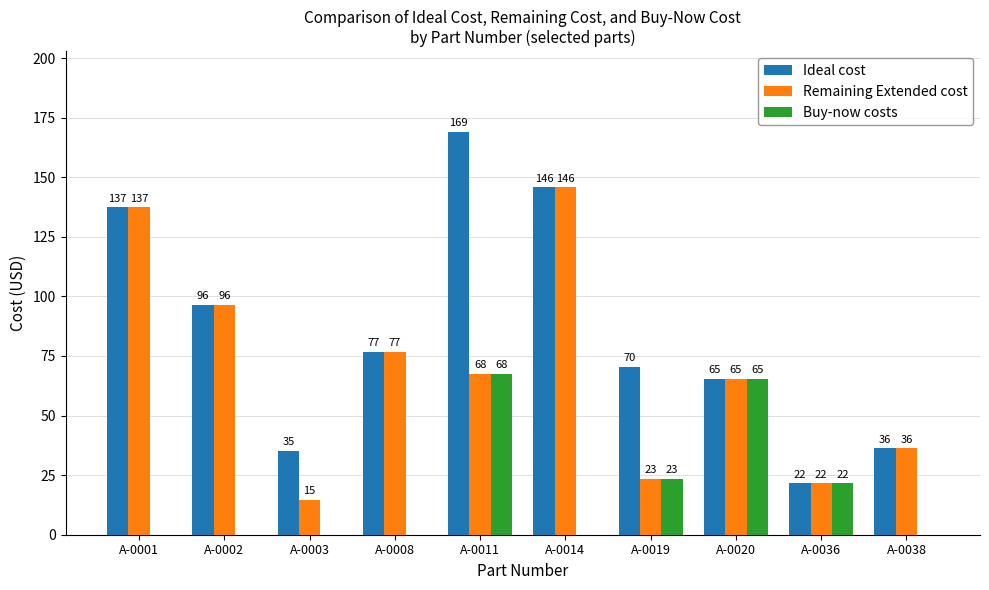

Reading left to right, list all the values displayed in this chart.

Ideal cost: A-0001=137.4	A-0002=96.4	A-0003=35.3	A-0008=76.7	A-0011=169.1	A-0014=145.7	A-0019=70.5	A-0020=65.3	A-0036=21.6	A-0038=36.3
Remaining Extended cost: A-0001=137.4	A-0002=96.4	A-0003=14.7	A-0008=76.7	A-0011=67.6	A-0014=145.7	A-0019=23.5	A-0020=65.3	A-0036=21.6	A-0038=36.3
Buy-now costs: A-0001=0.0	A-0002=0.0	A-0003=0.0	A-0008=0.0	A-0011=67.6	A-0014=0.0	A-0019=23.5	A-0020=65.3	A-0036=21.6	A-0038=0.0